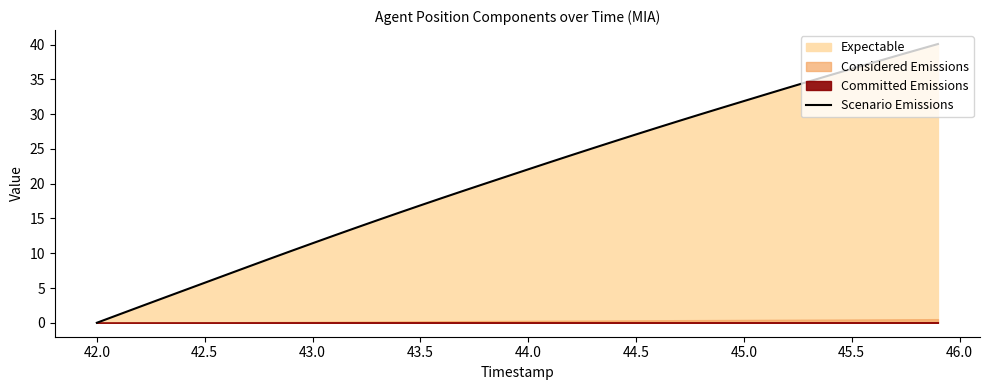

How many data points are less than 22?

20